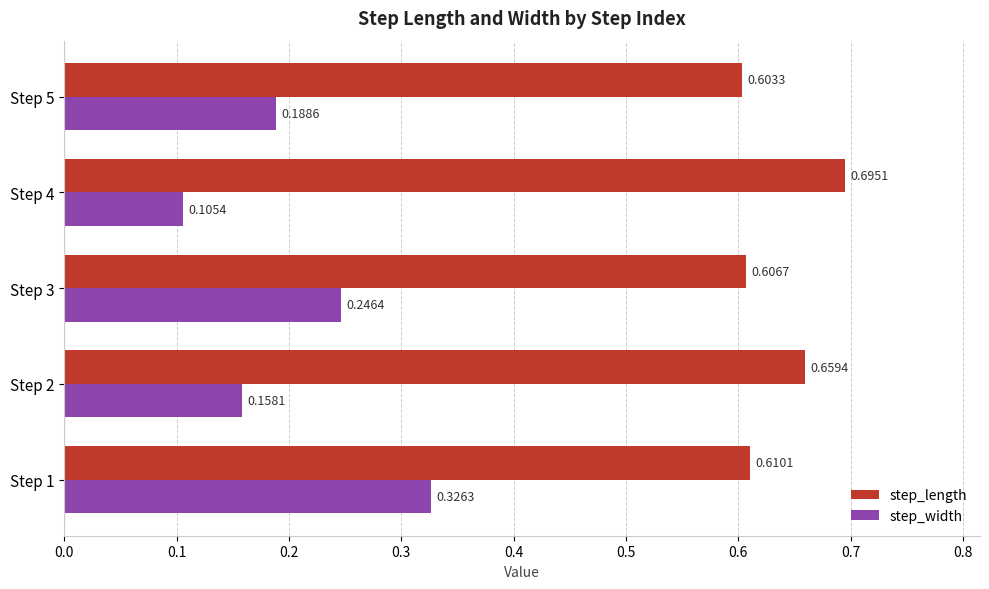

At how many categories does at least one series exceed 0?

5